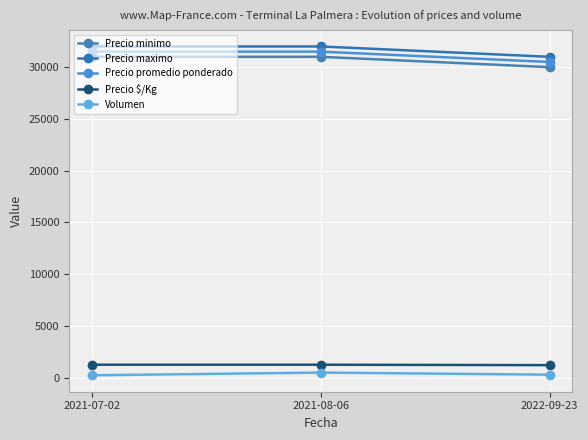

Is the value of Precio maximo at 2021-07-02 greater than the value of Precio $/Kg at 2022-09-23?

Yes